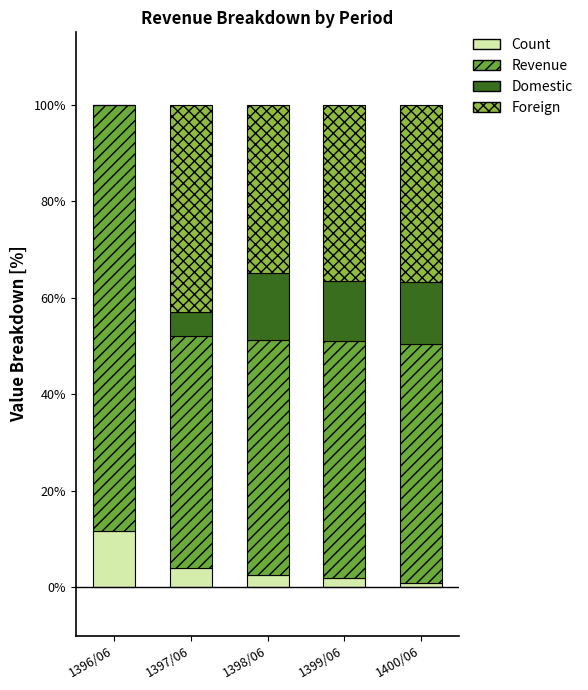

Which category has the highest value in the Count series?

1396/06